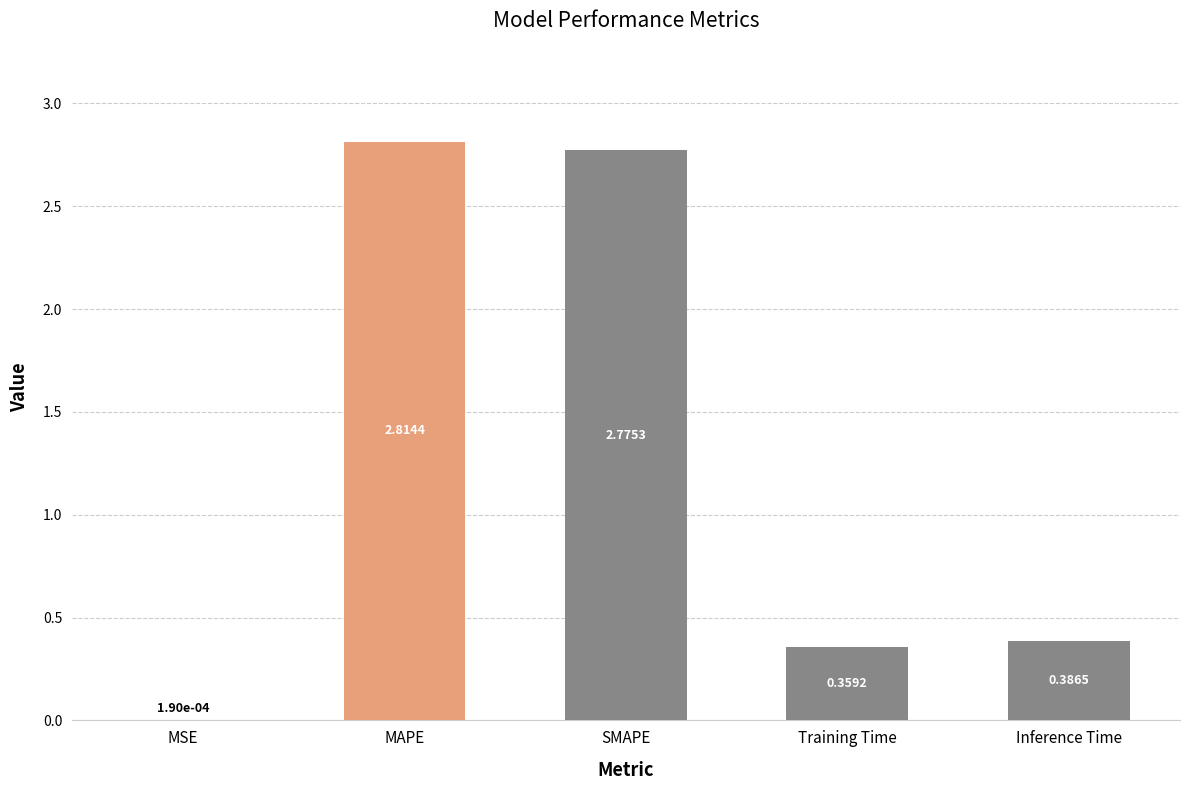

Which has a higher value, Training Time or MAPE?

MAPE